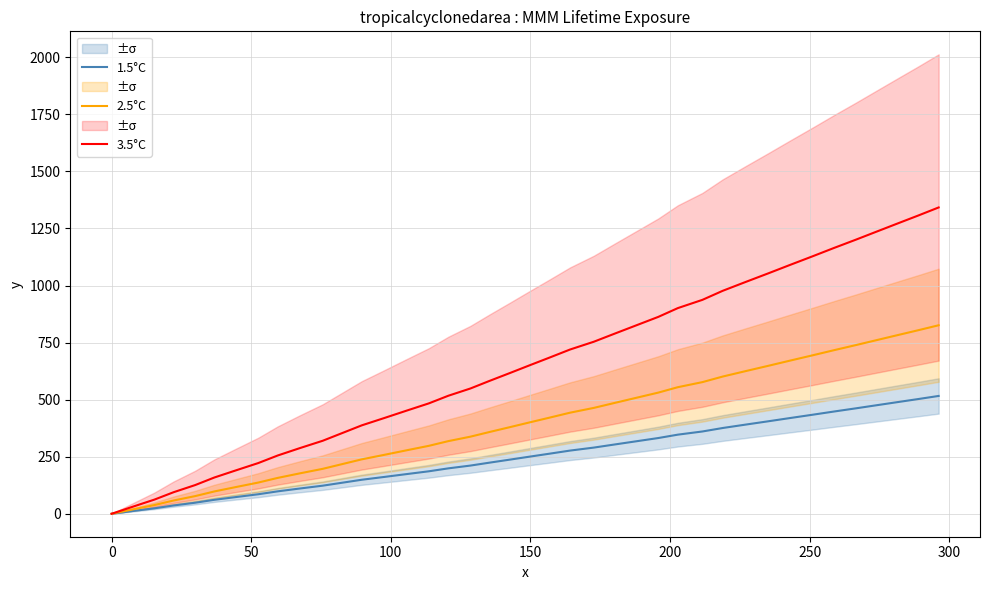

True or false: 1.5°C has more than 0 interior local peaks.

False